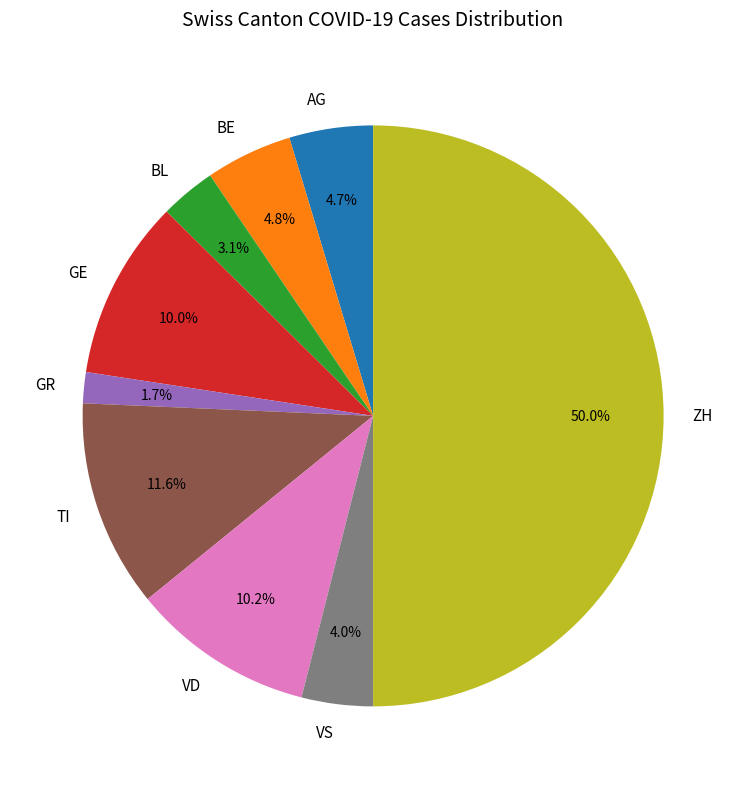

What is the largest slice in the pie chart?

ZH